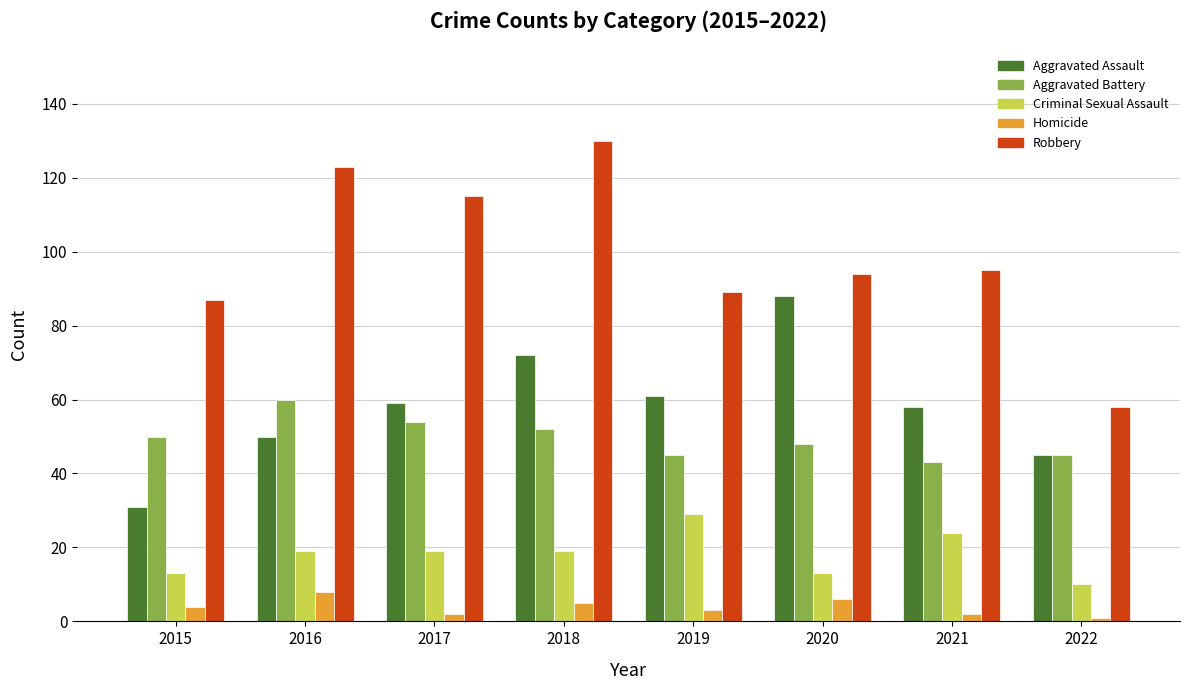

What is the sum of all Homicide values?

31